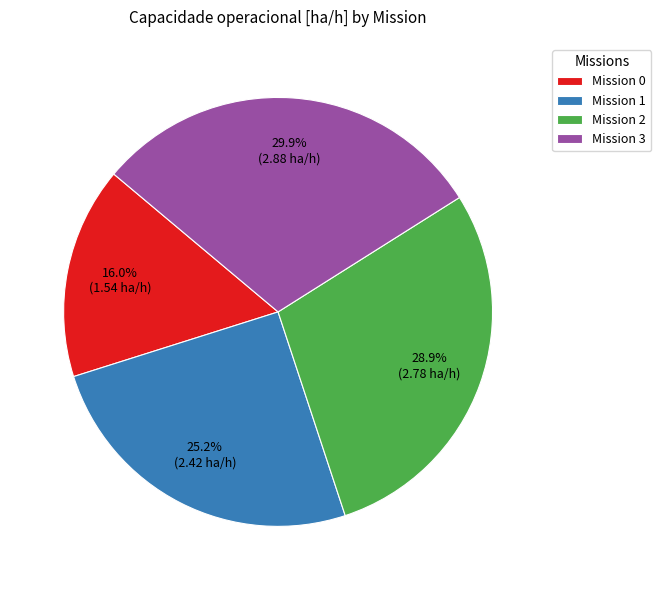

How much of the chart is everything except Mission 3?

70.1%